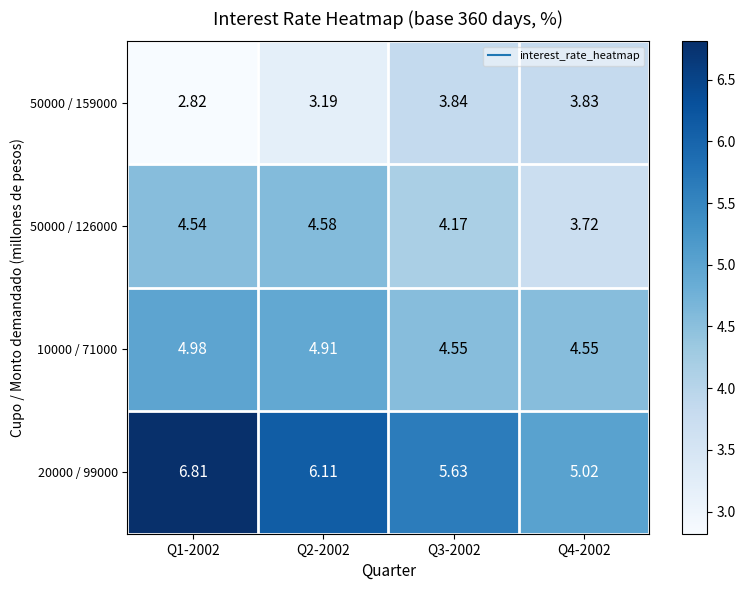

At which category is the sum across all series the highest?

Q1-2002